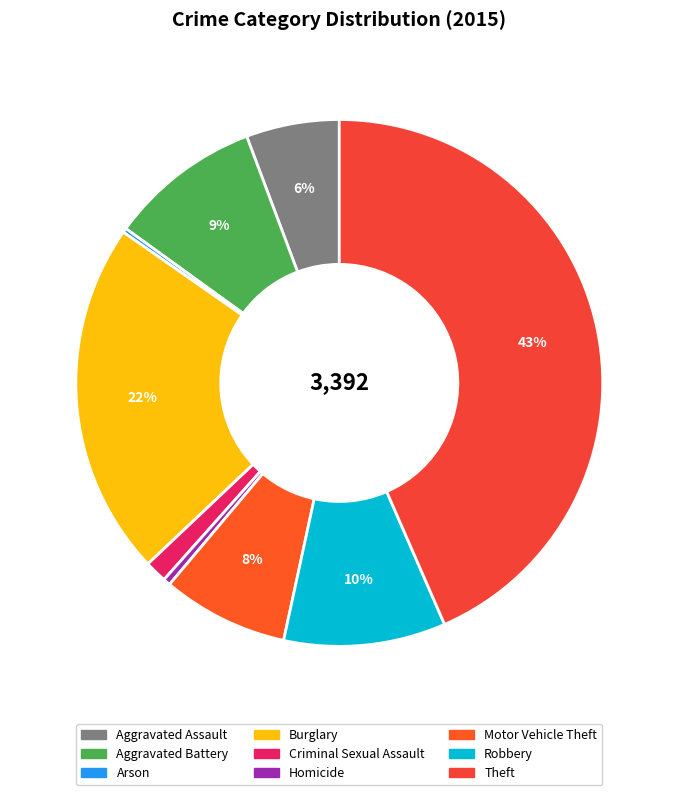

To the nearest percent, what is the combined percentage of Homicide and Robbery?

10%